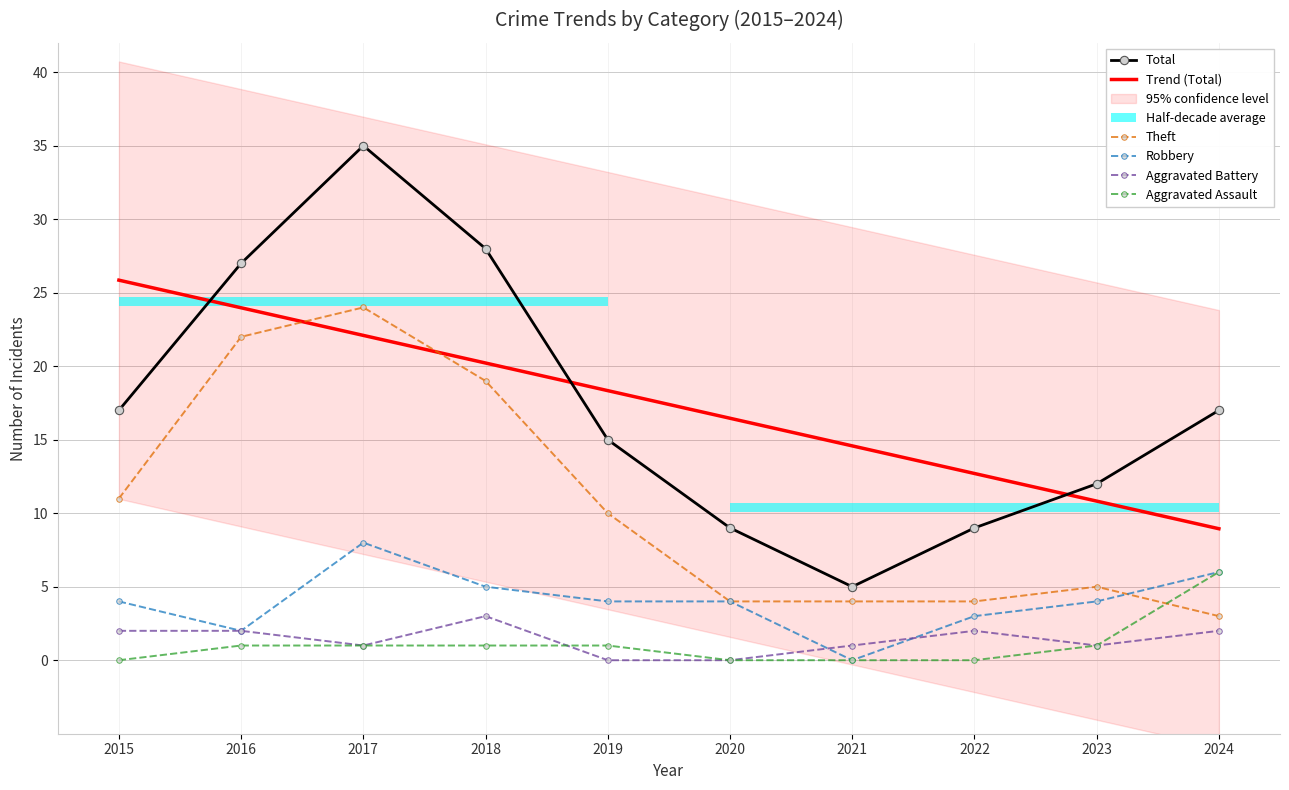

At how many categories does at least one series exceed 23?

4